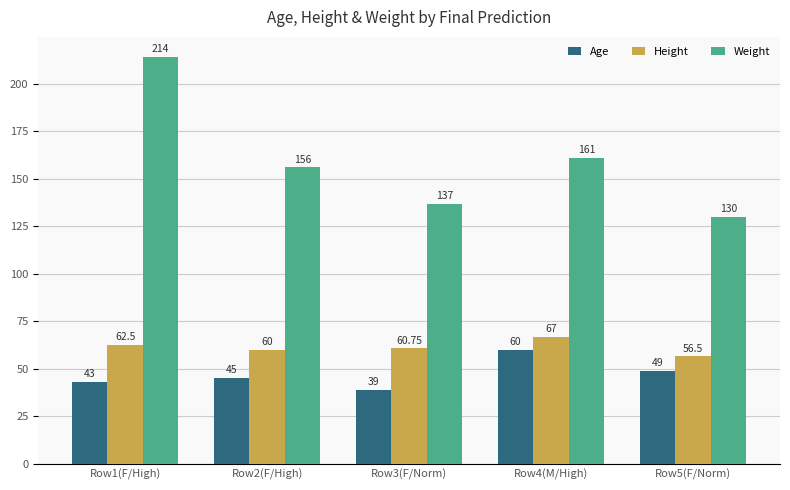

What is the sum of all Age values?

236.0